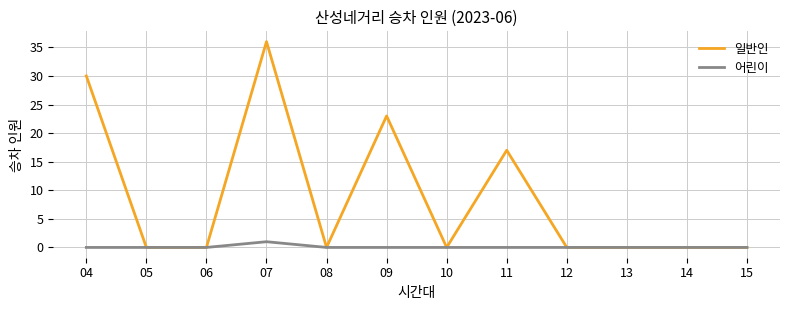

Rank the series by their maximum value, from highest to lowest.

일반인, 어린이